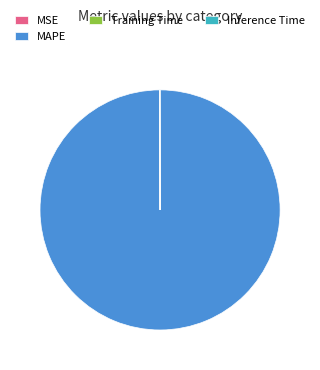

Which slice is the largest?

MAPE